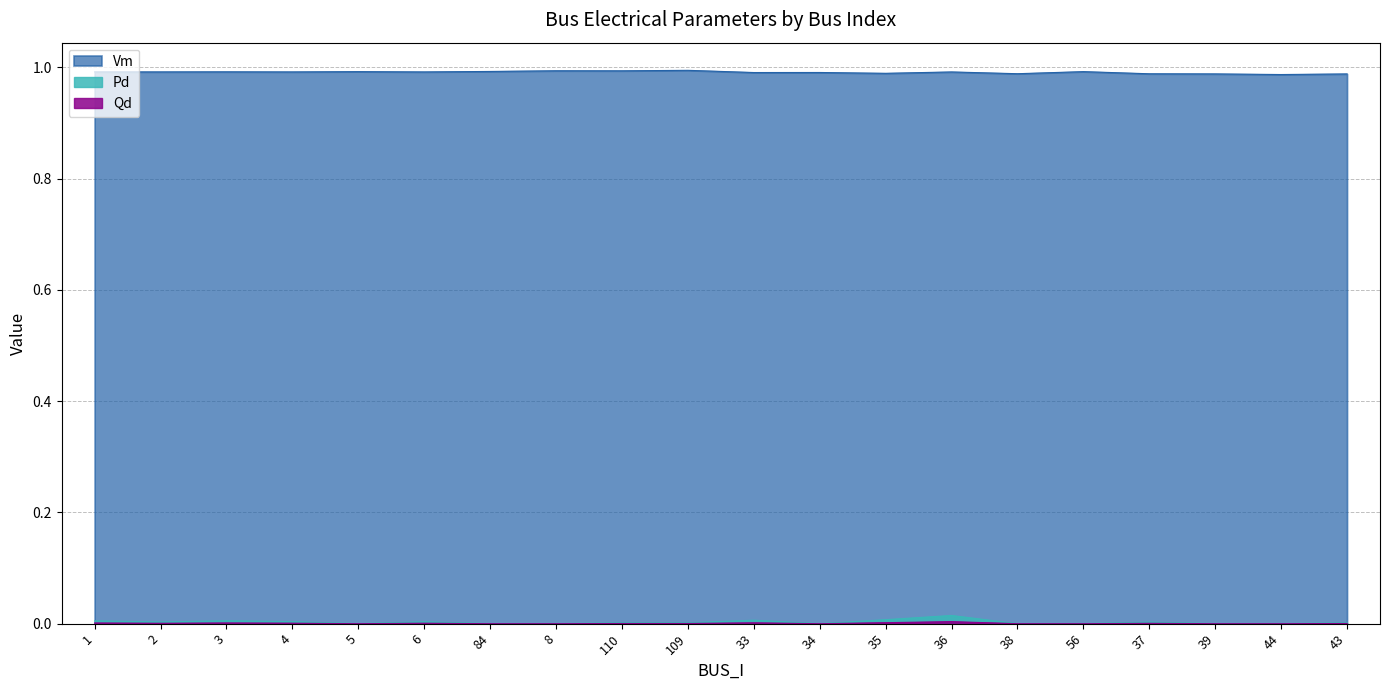

What are all the series names shown in the legend?

Vm, Pd, Qd